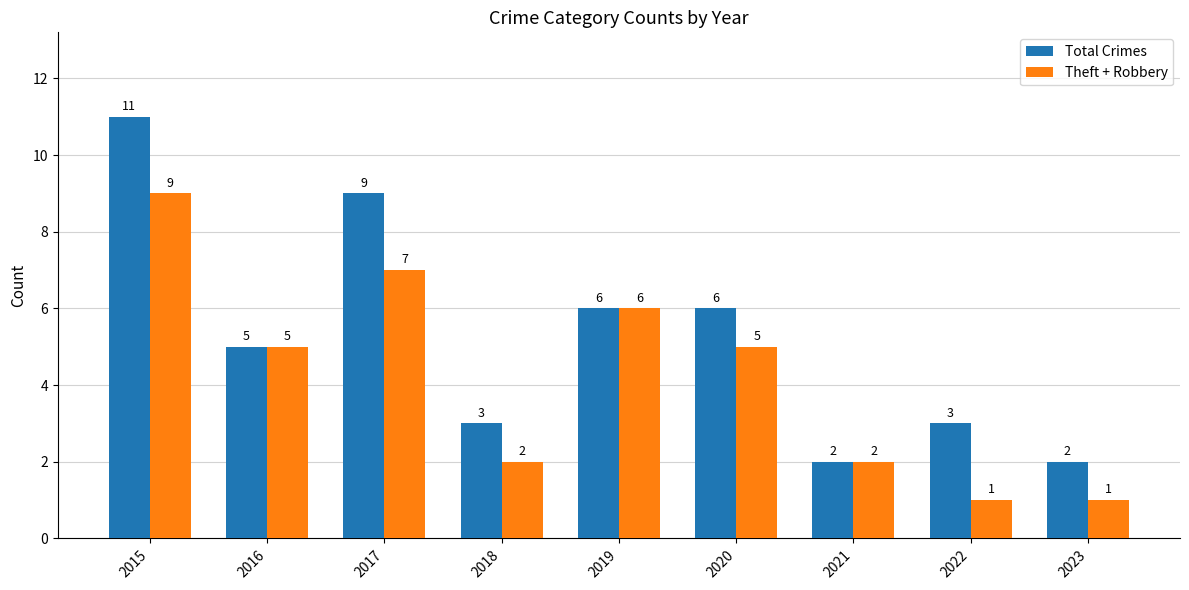

At which category is the sum across all series the highest?

2015